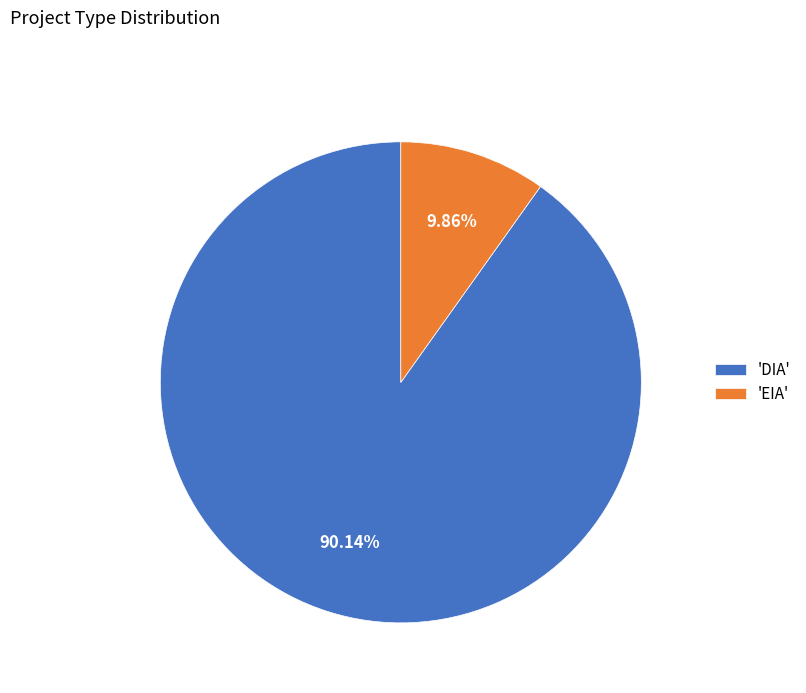

Rank the categories by value from lowest to highest.

'EIA', 'DIA'